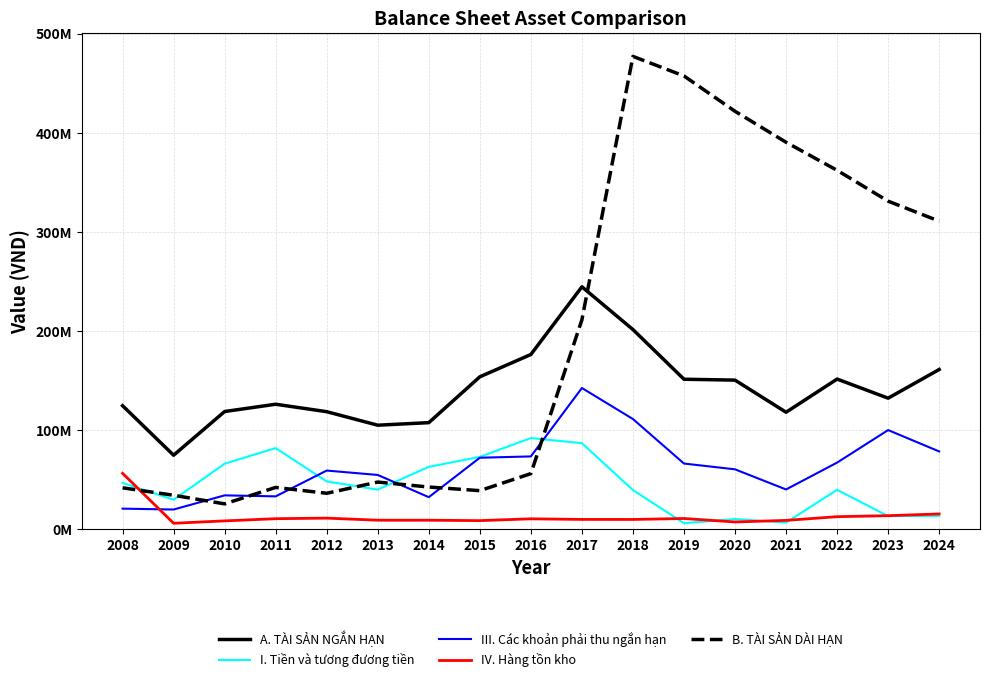

Reading left to right, what are all the values shown in this chart?

A. TÀI SẢN NGẮN HẠN: 124655606	74654750	118759111	126101937	118587526	104952553	107527097	153778129	176294710	244586196	201464526	151336339	150431979	118030034	151493257	132216625	161154140
I. Tiền và tương đương tiền: 46760856	29760577	66121453	81878535	48211782	39953781	62947142	72983871	92008371	86799342	39522951	6064114	10264951	6700695	39771674	13180617	13483353
III. Các khoản phải thu ngắn hạn: 20770022	19868446	34163571	33148321	59184021	54750082	32334555	72130103	73455109	142480021	111177647	66261715	60437637	40110737	67219580	100031326	78476085
IV. Hàng tồn kho: 56389451	6007852	8399000	10619586	11187836	9093387	9077498	8664154	10498867	9890061	9850057	10814218	7308845	8915638	12656623	13659301	15422810
B. TÀI SẢN DÀI HẠN: 41773862	34261494	25566474	42163320	36262770	47573542	42567665	38894017	56091632	211355467	477075224	457330277	421671227	390440521	362120550	331001761	310849717